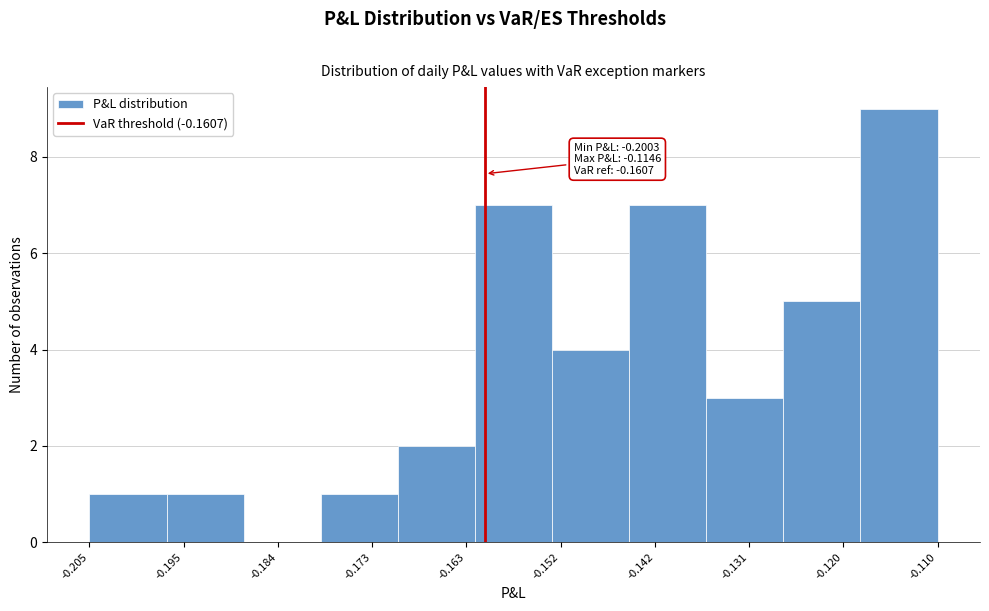

Which range on the x-axis has the tallest bar?

-0.118 to -0.110